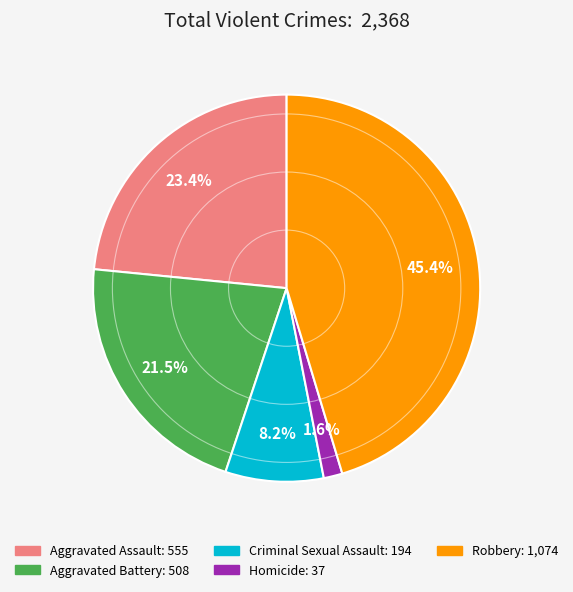

What is the ratio of the value at Aggravated Battery to the value at Robbery?

0.5